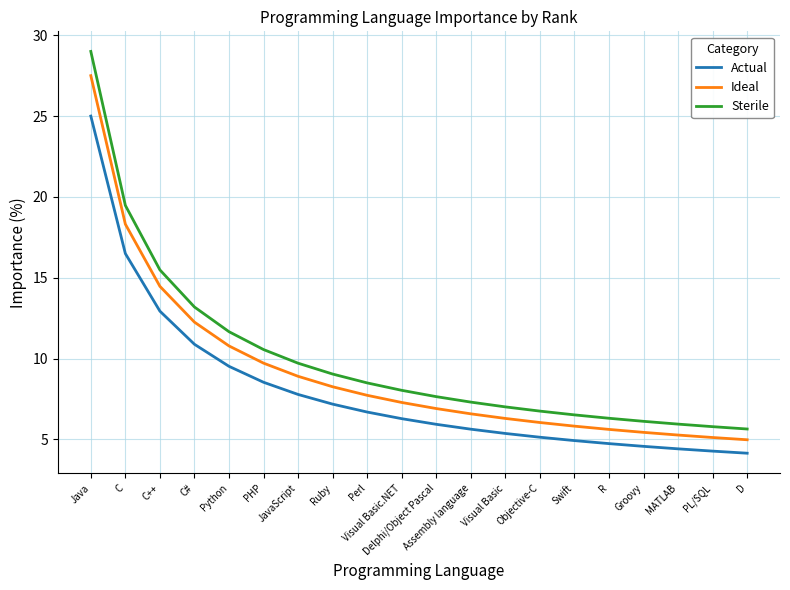

What are all the series names shown in the legend?

Actual, Ideal, Sterile